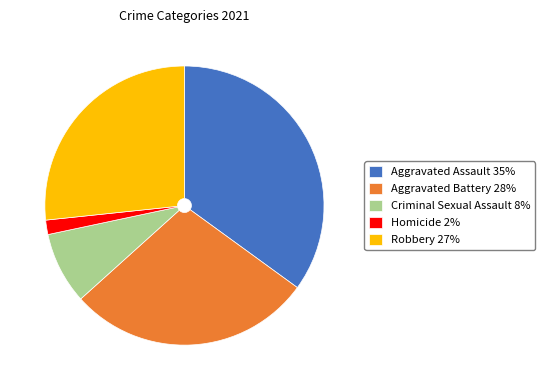

Is there any slice that represents more than half of the pie?

No